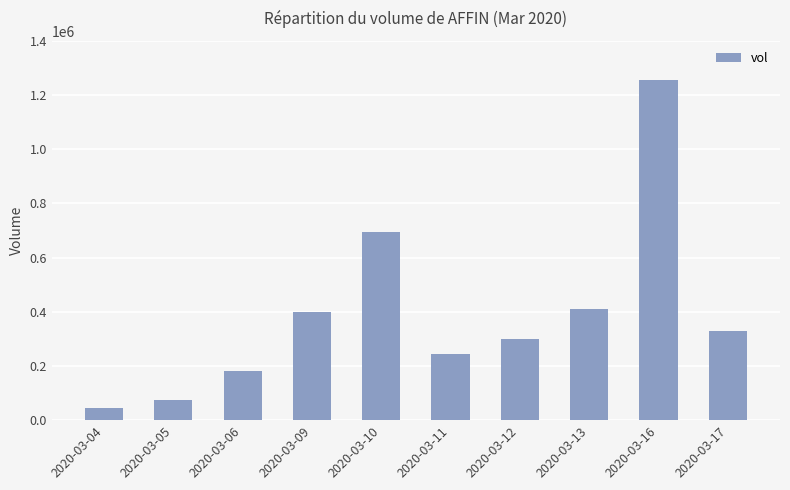

How many data points are less than 329100?

5